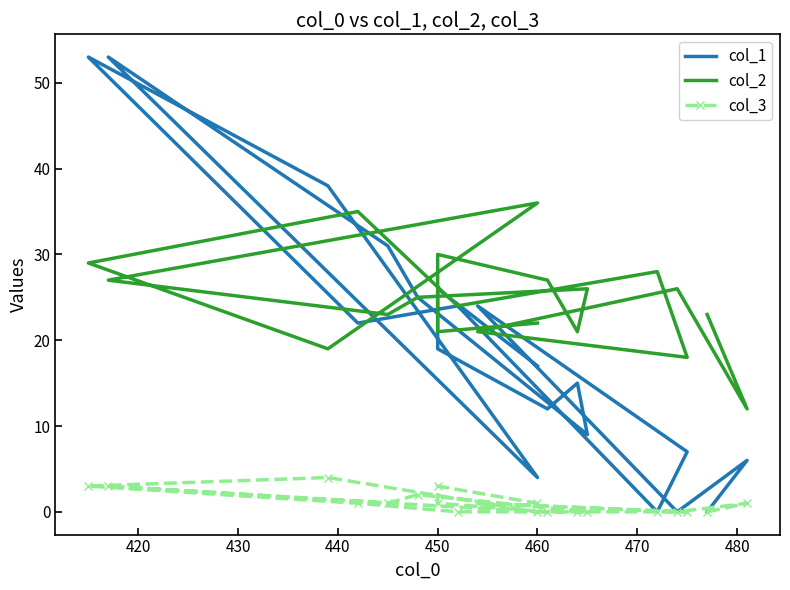

After their last crossing, which series has the higher values: col_1 or col_2?

col_2